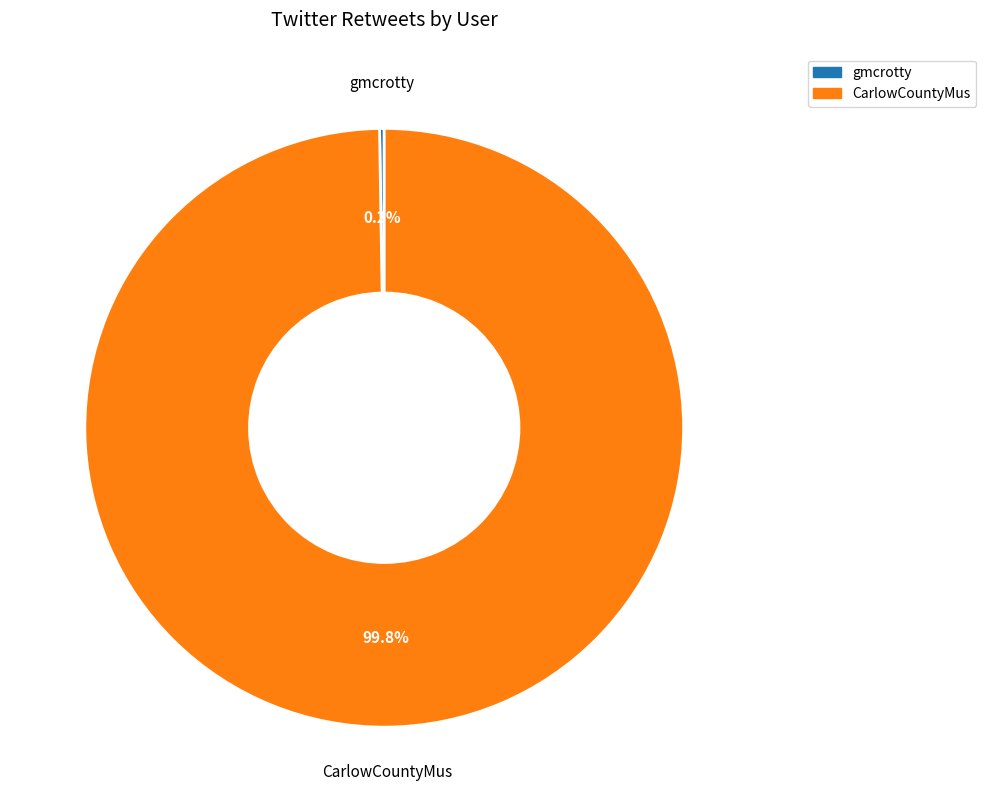

Which category has the biggest portion of the pie?

CarlowCountyMus